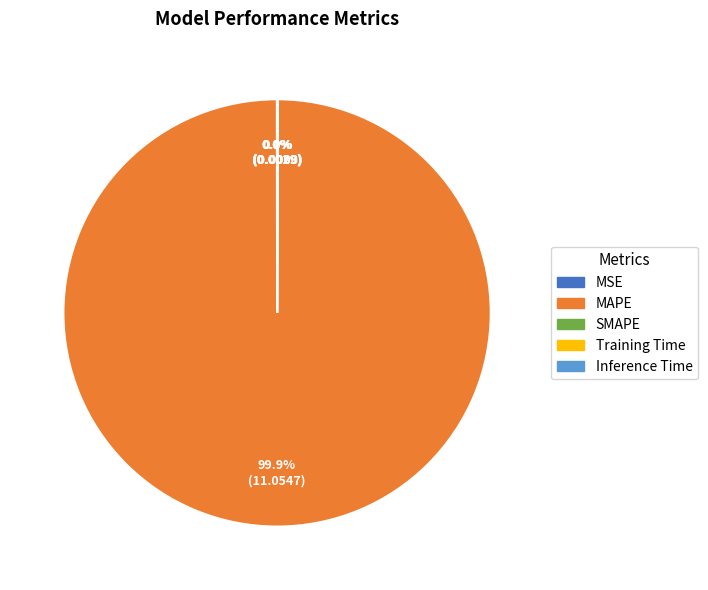

Which slice represents more than half of the pie?

MAPE